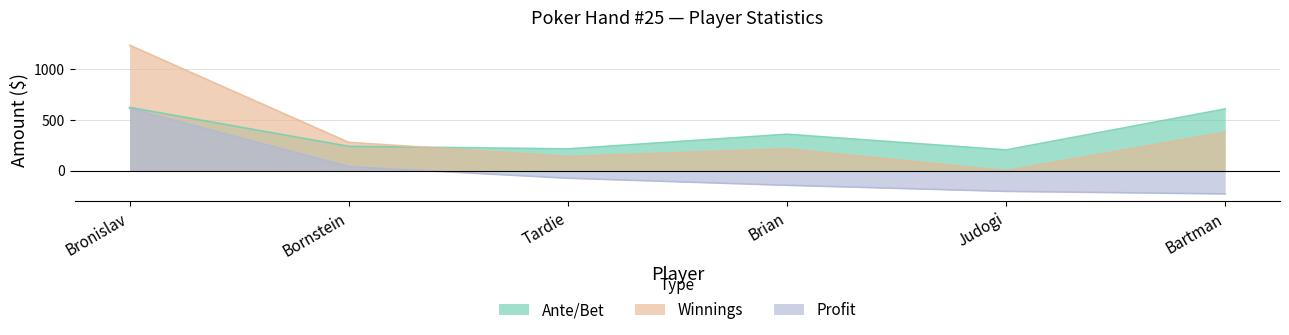

At how many categories does at least one series exceed 977?

1